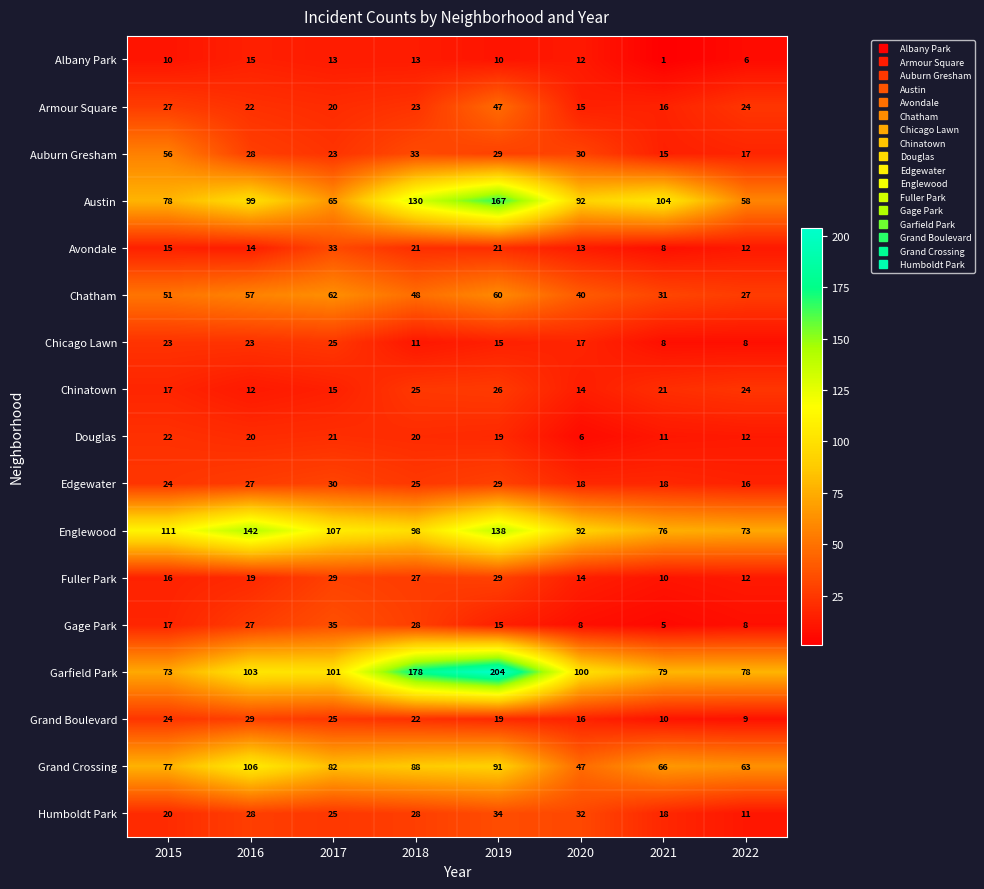

Read the Gage Park value at 2016, to the nearest 10.

30